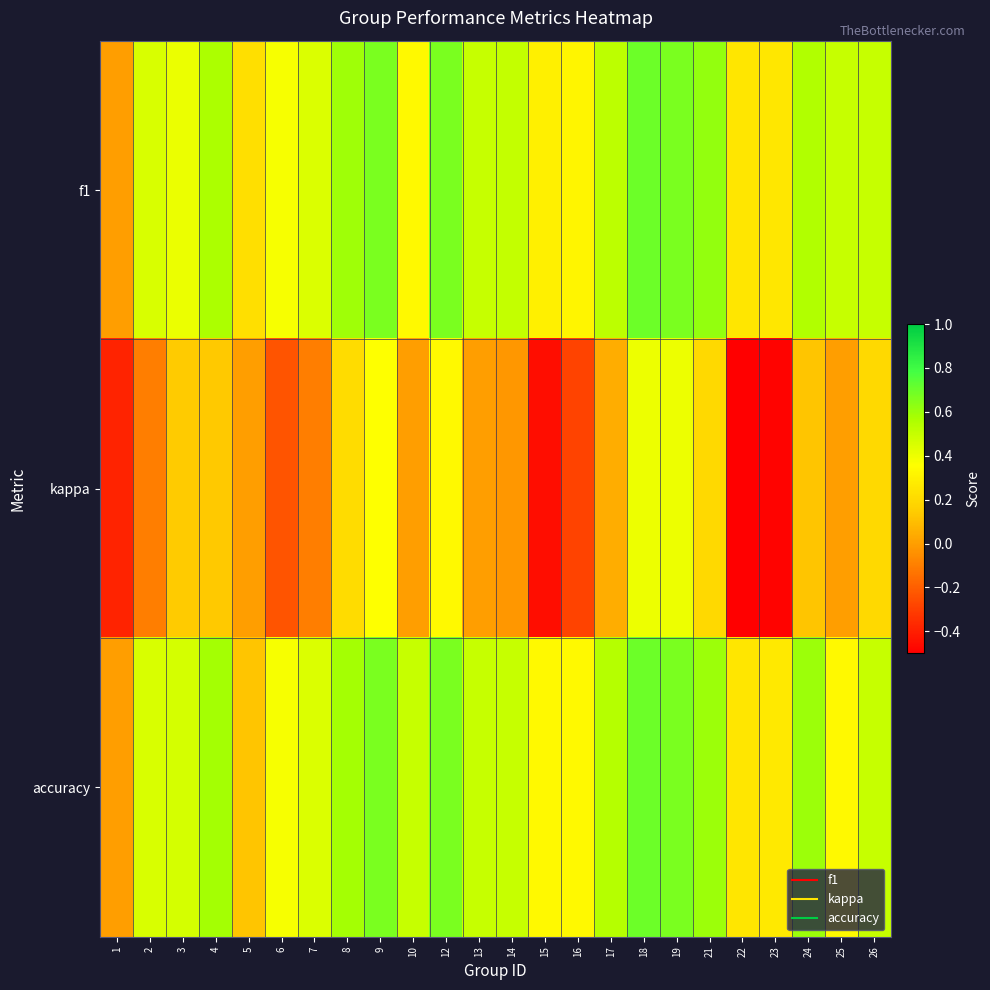

Count the number of categories in the chart.

24